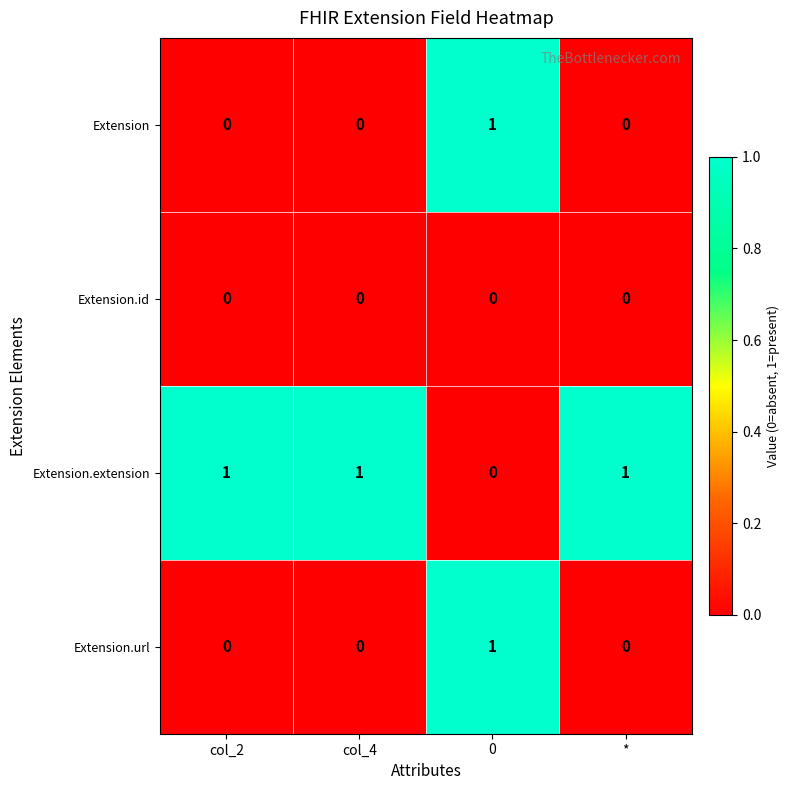

Is the value of Extension.id at col_4 greater than the value of Extension.url at 0?

No